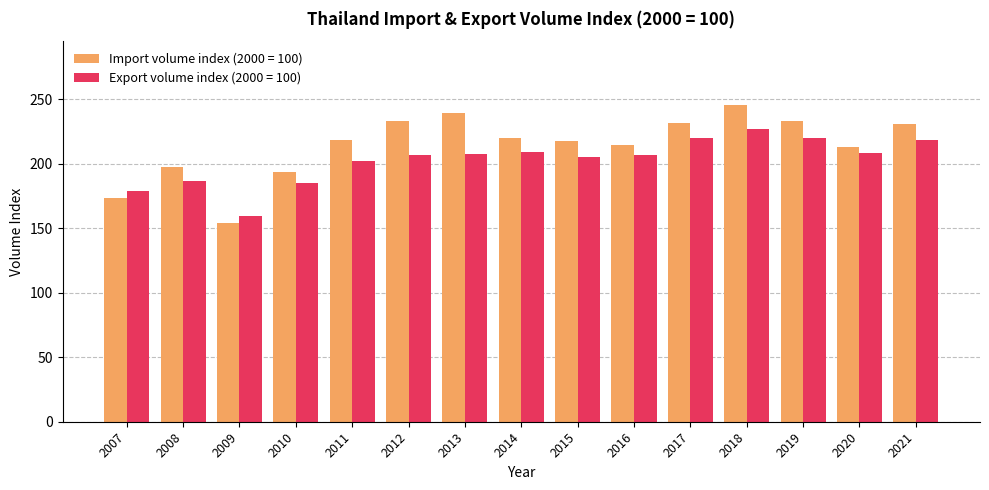

What is the average value of the Export volume index (2000 = 100) series?

202.8